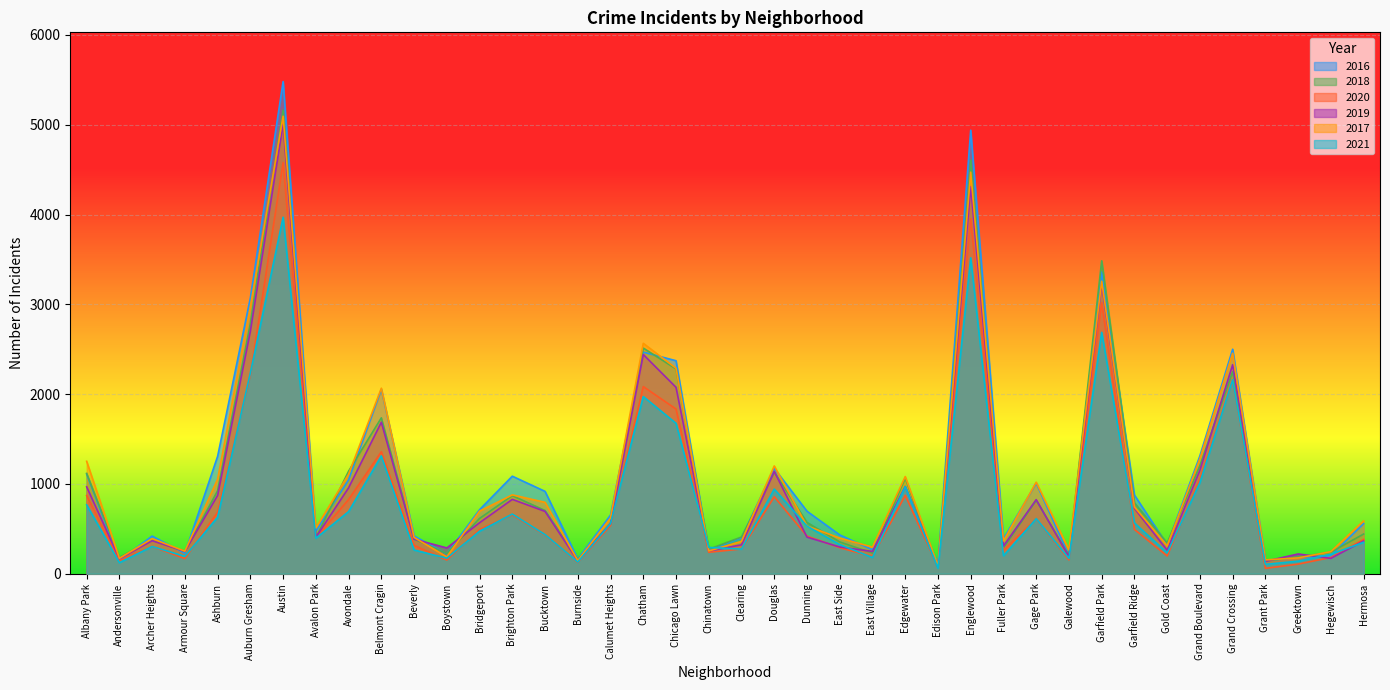

How many interior local valleys does the 2021 series have?

12